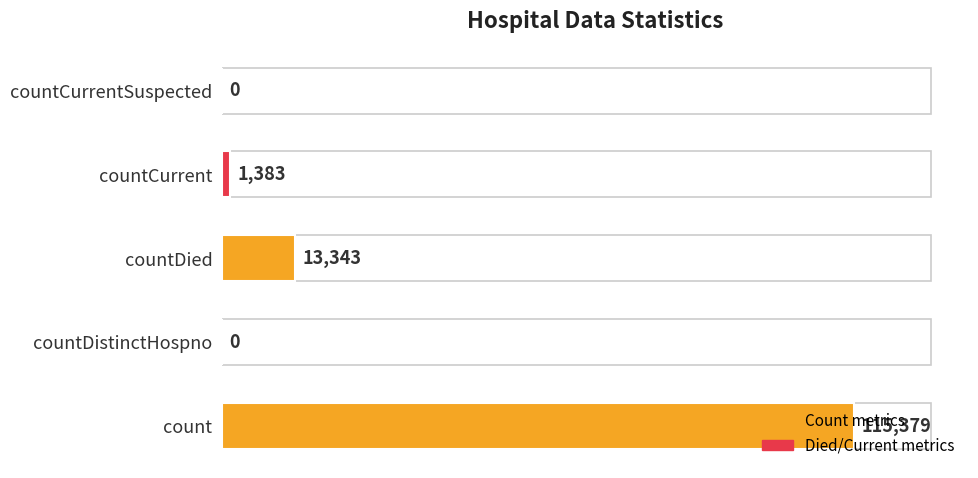

What is the maximum value shown in the chart?

115379